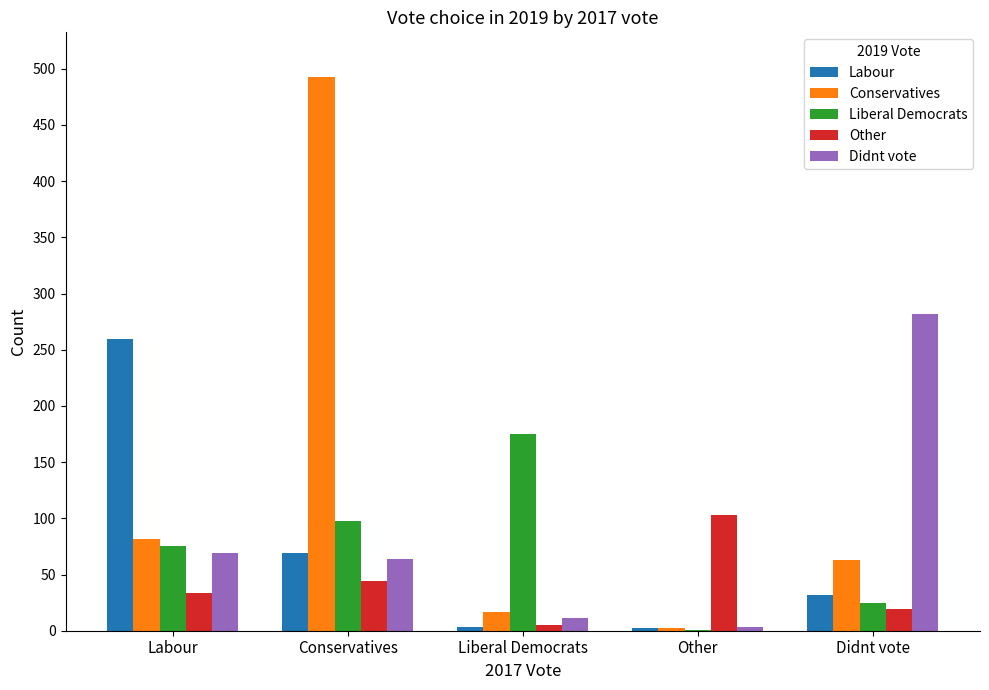

The value of Conservatives at Labour is 50. True or false?

False